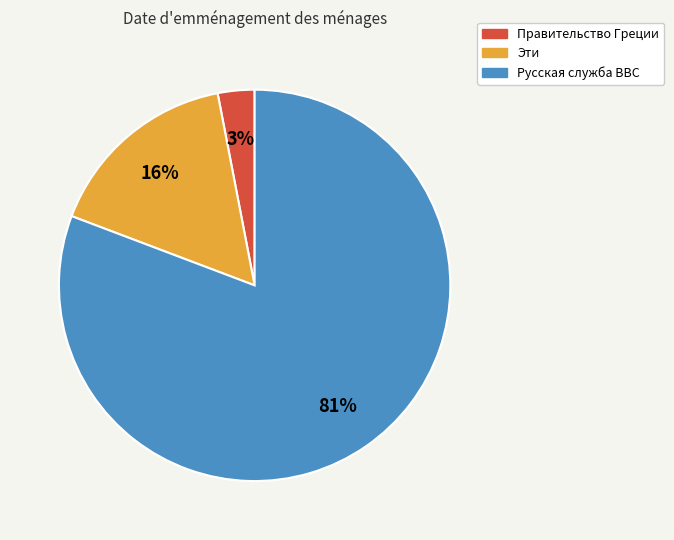

What is the largest slice in the pie chart?

Русская служба BBC